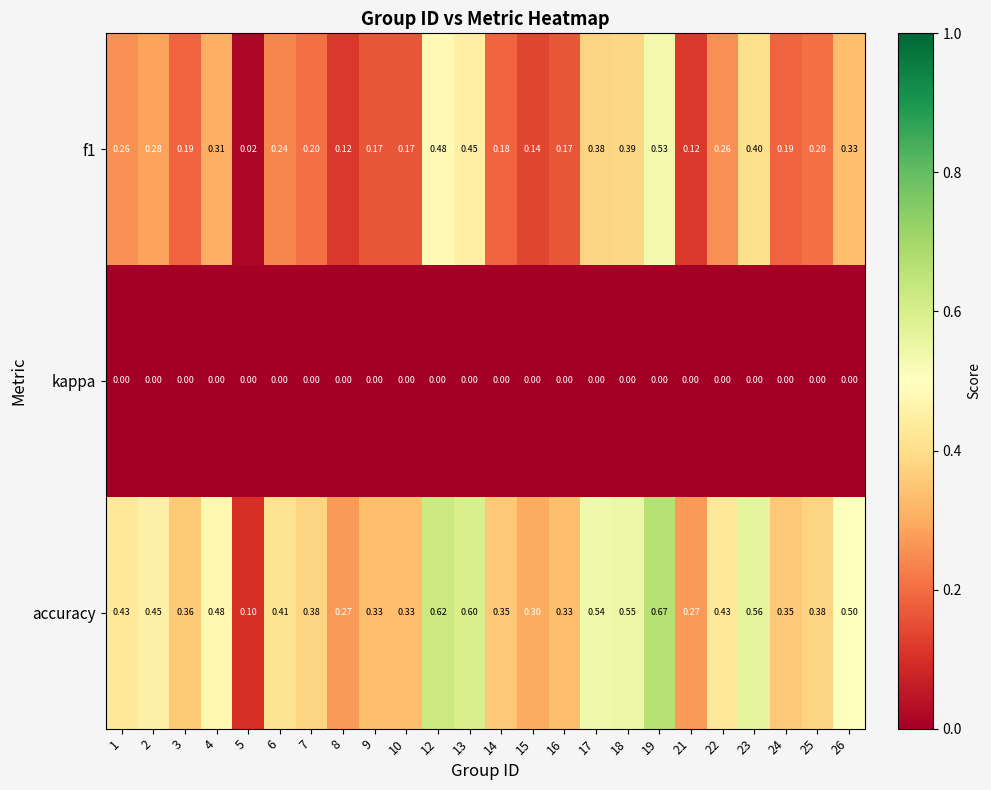

At 18, list the series in order from smallest to largest.

kappa, f1, accuracy